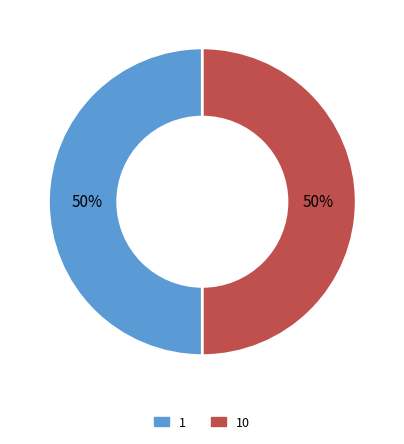

Is it true that 1 is 59% of the pie?

False